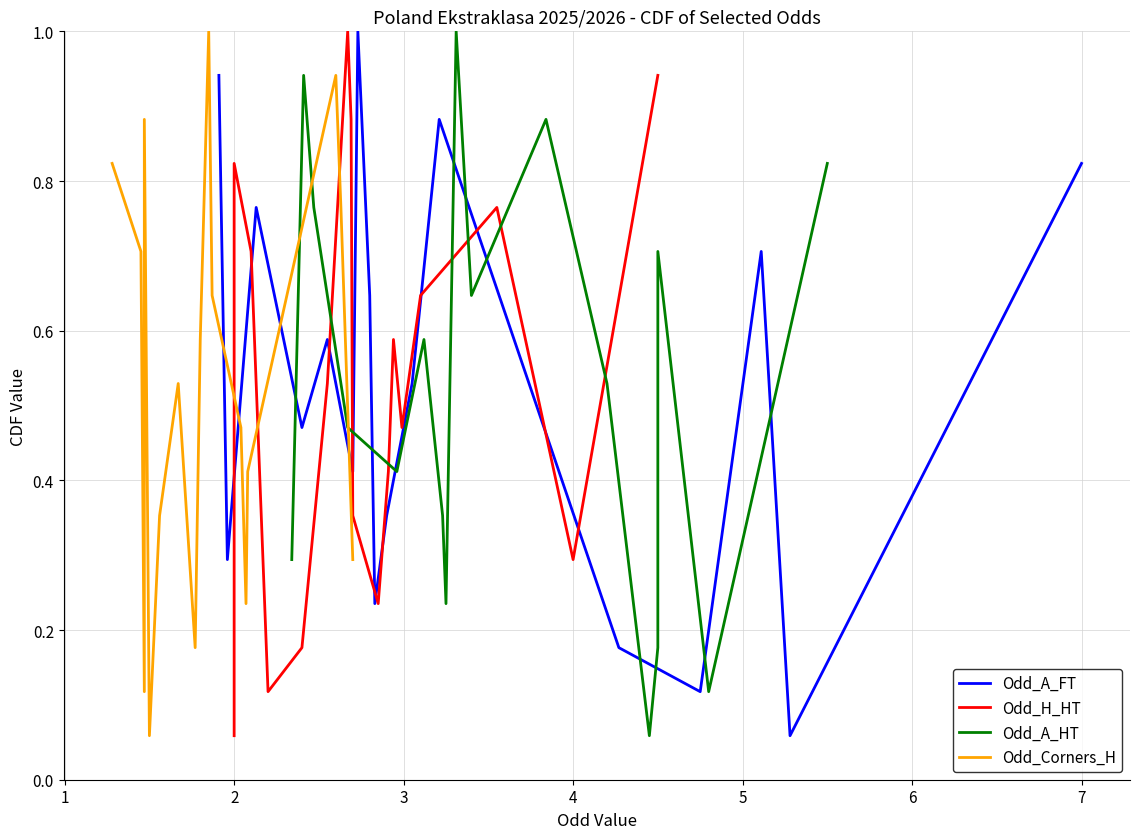

Which category has the highest value across all series?

6